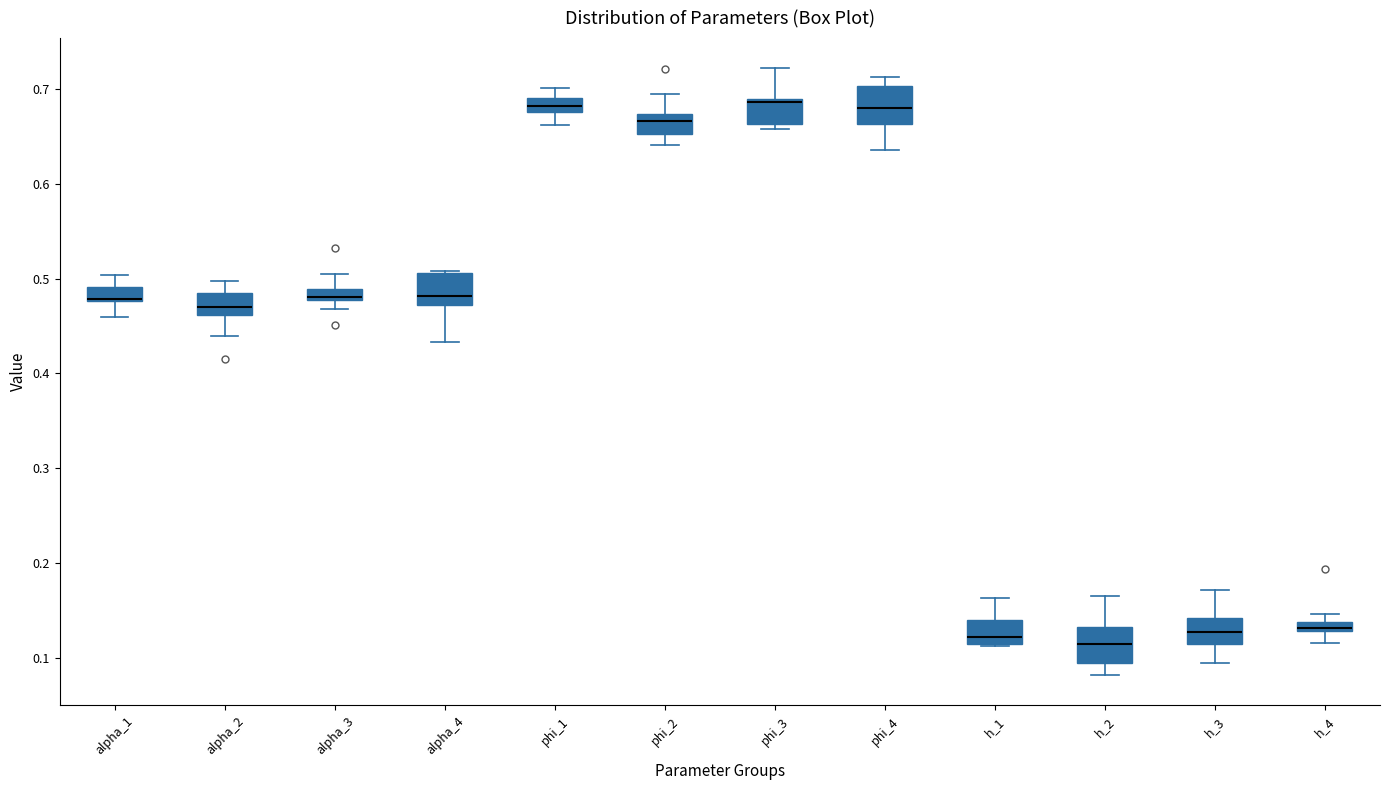

Where does the lower whisker of the box for alpha_1 end on the y-axis? The values are not printed on the chart, so give them approximately, as read against the axis.

0.46